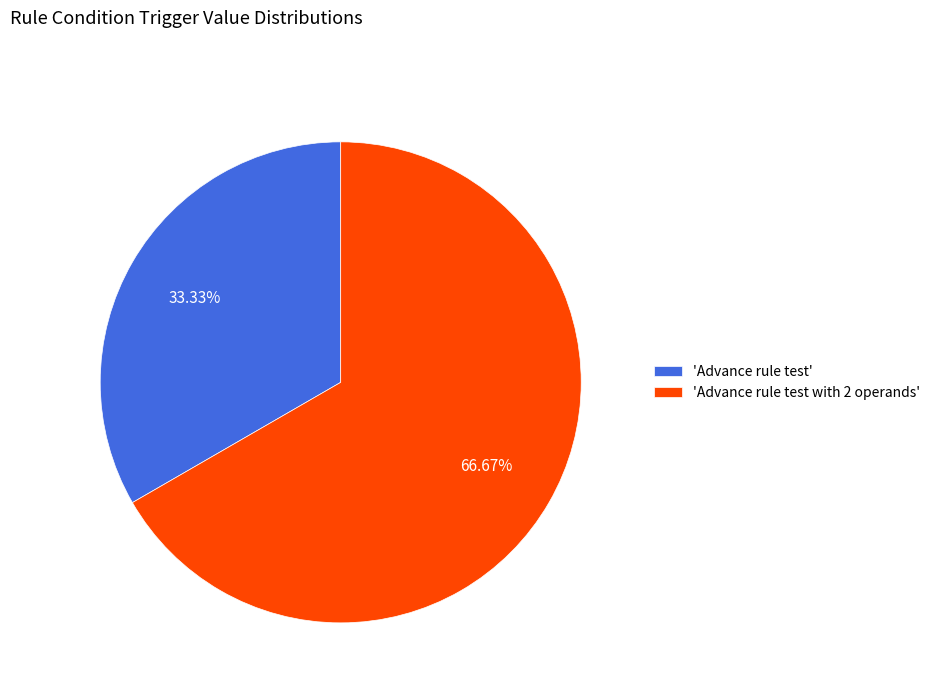

Is there a majority slice in this chart?

Yes